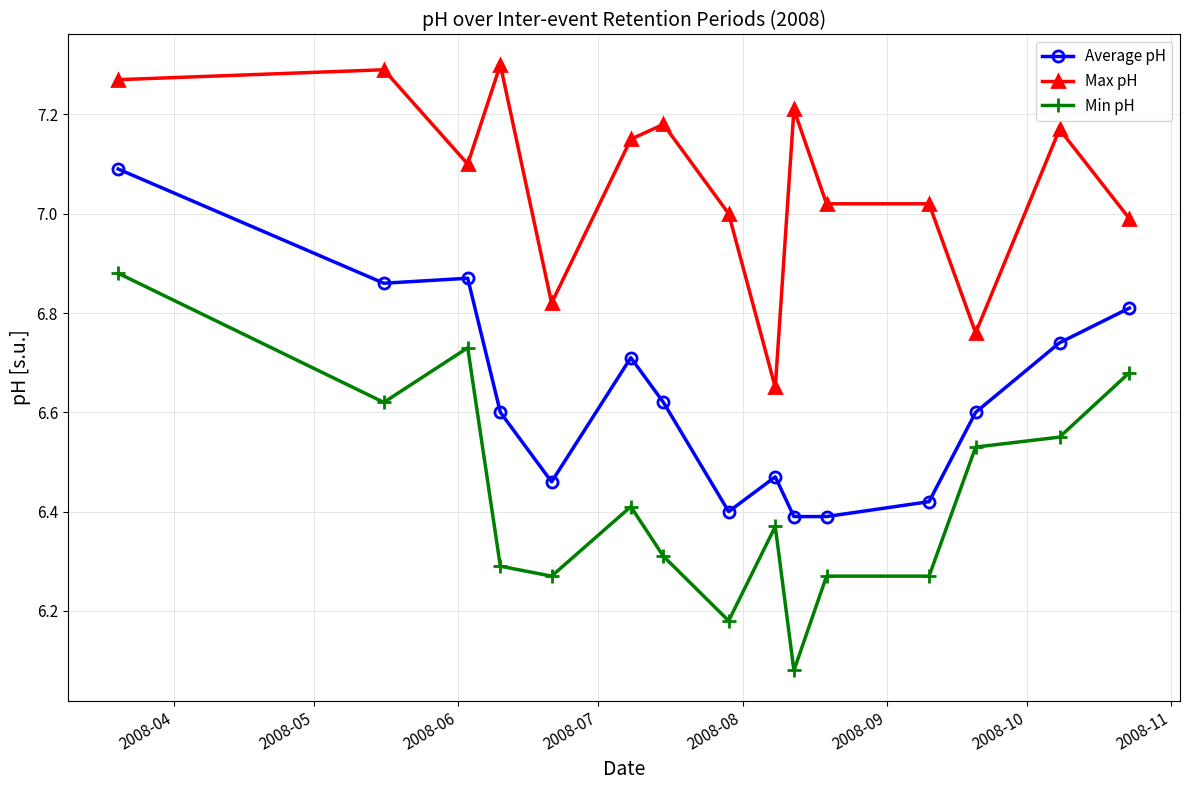

True or false: Average pH has more than 0 interior local peaks.

True